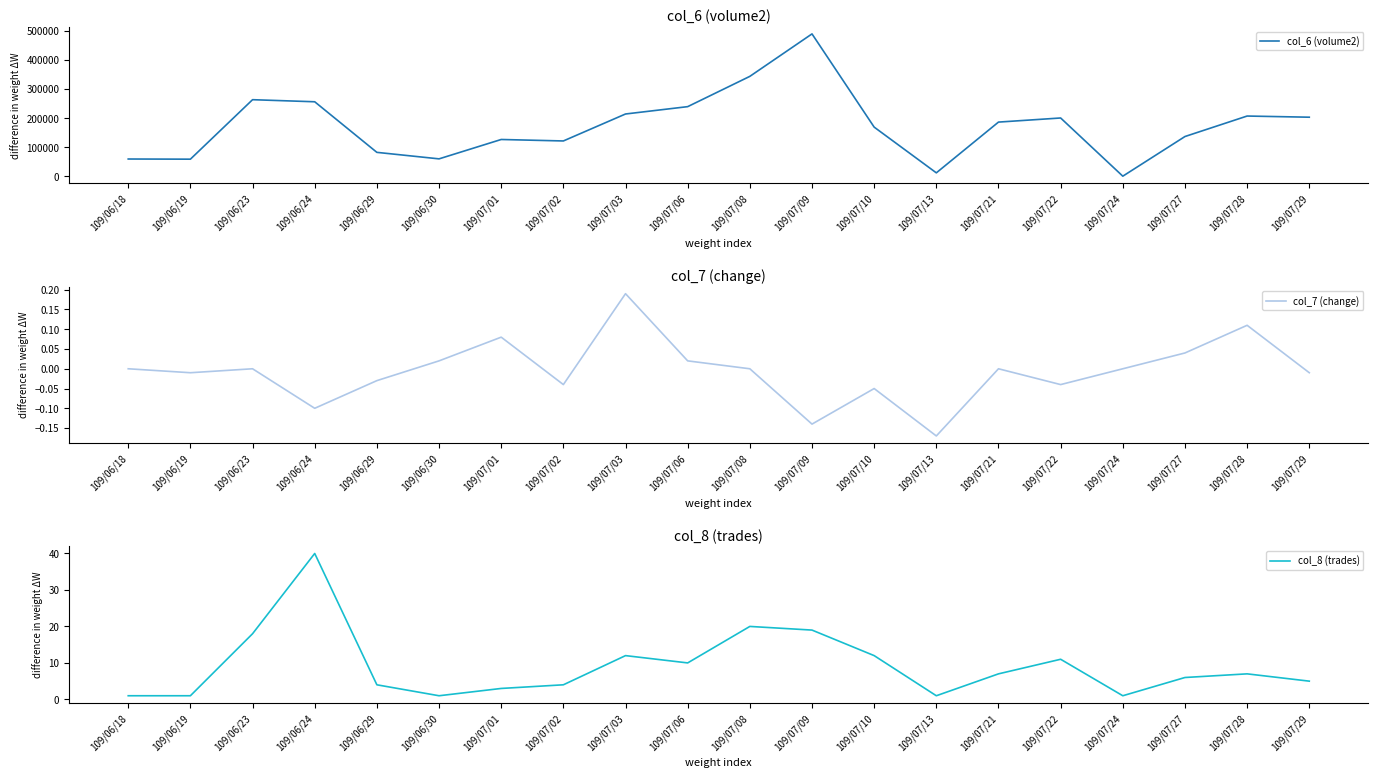

Which label corresponds to the largest value in the chart?

109/07/09